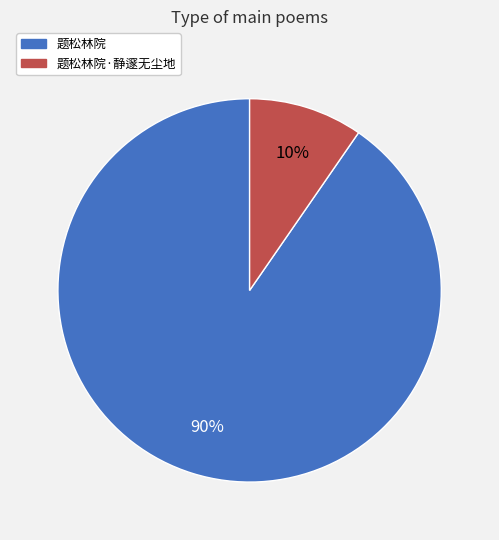

How many slices are in this pie chart?

2